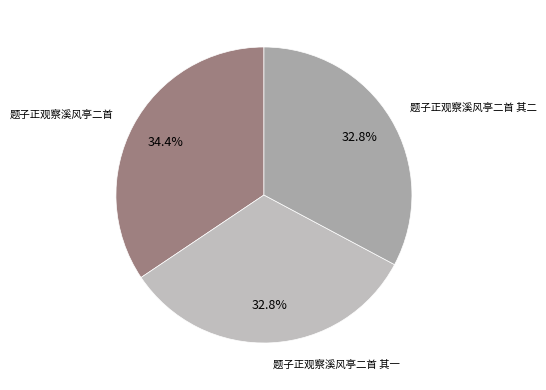

To the nearest percent, what portion does 题子正观察溪风亭二首 其一 represent?

33%